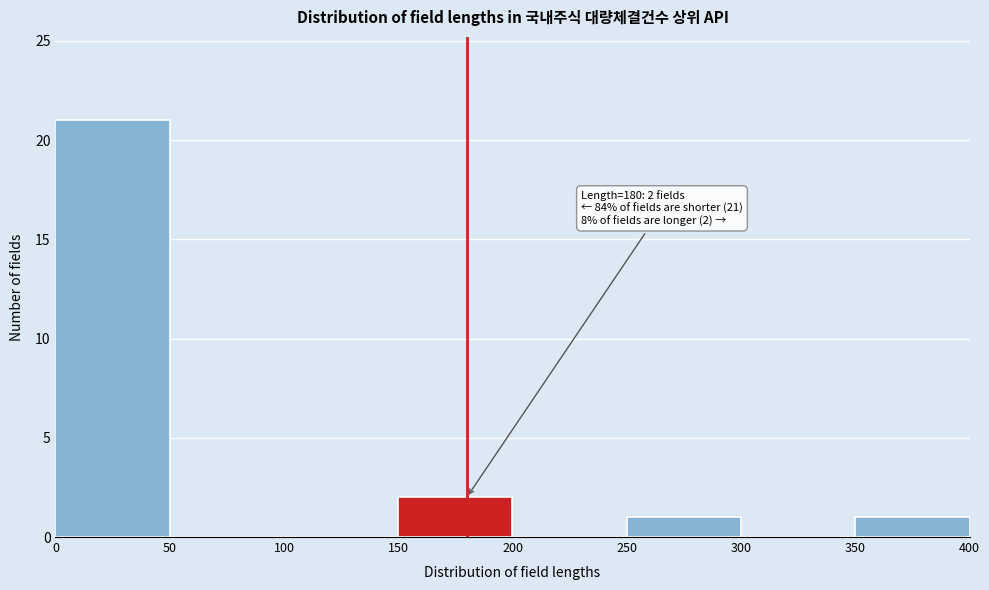

Over which range of the x-axis is the bar tallest?

0 to 50